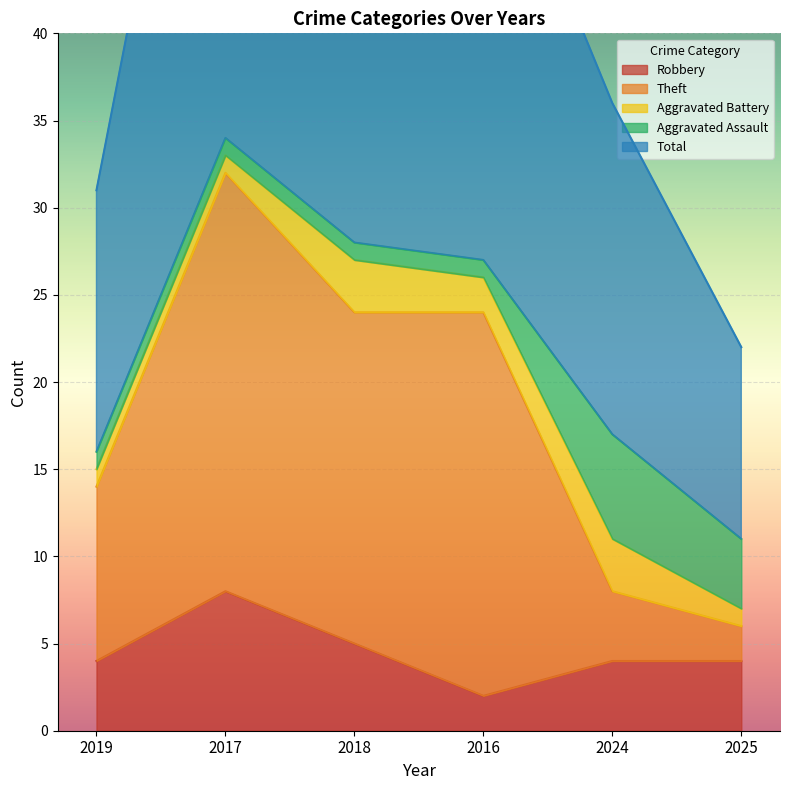

What is the highest value of the Robbery series?

8